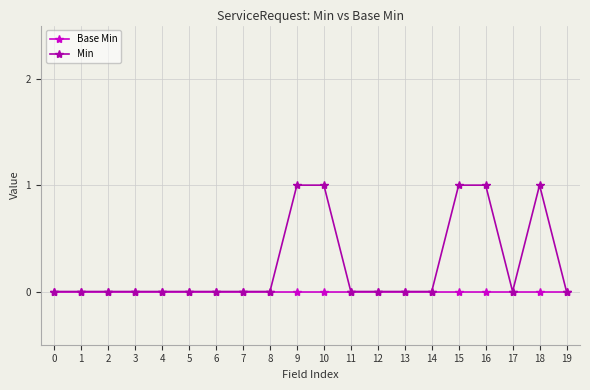

Rank the series by their maximum value, from lowest to highest.

Base Min, Min